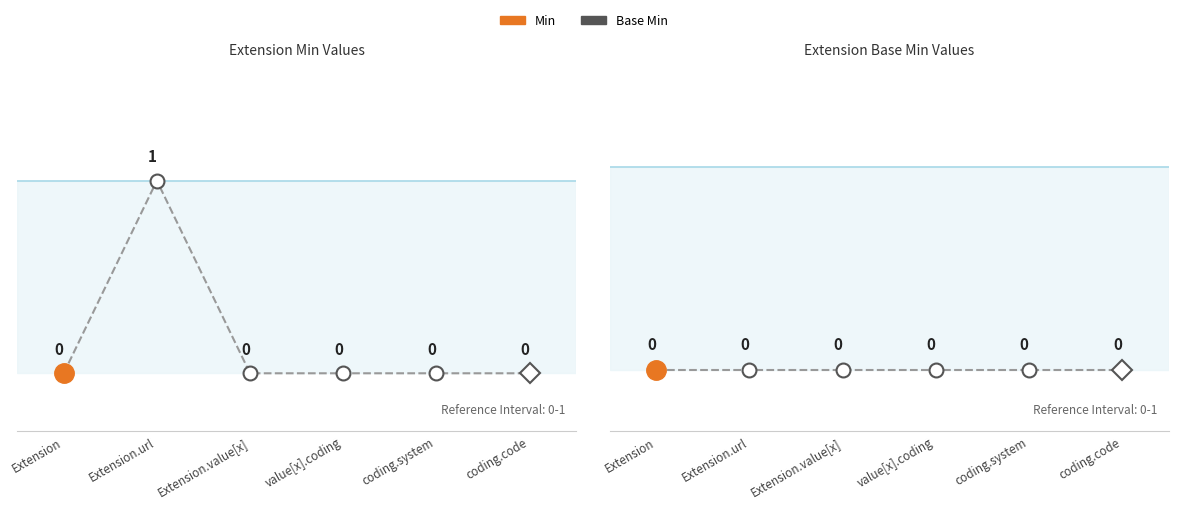

Does the chart have visible grid lines?

No